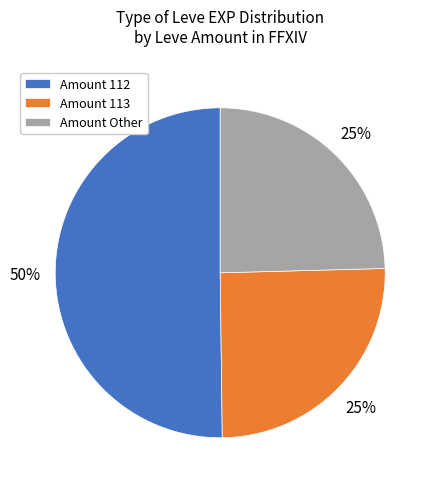

What is the largest slice in the pie chart?

Amount 112